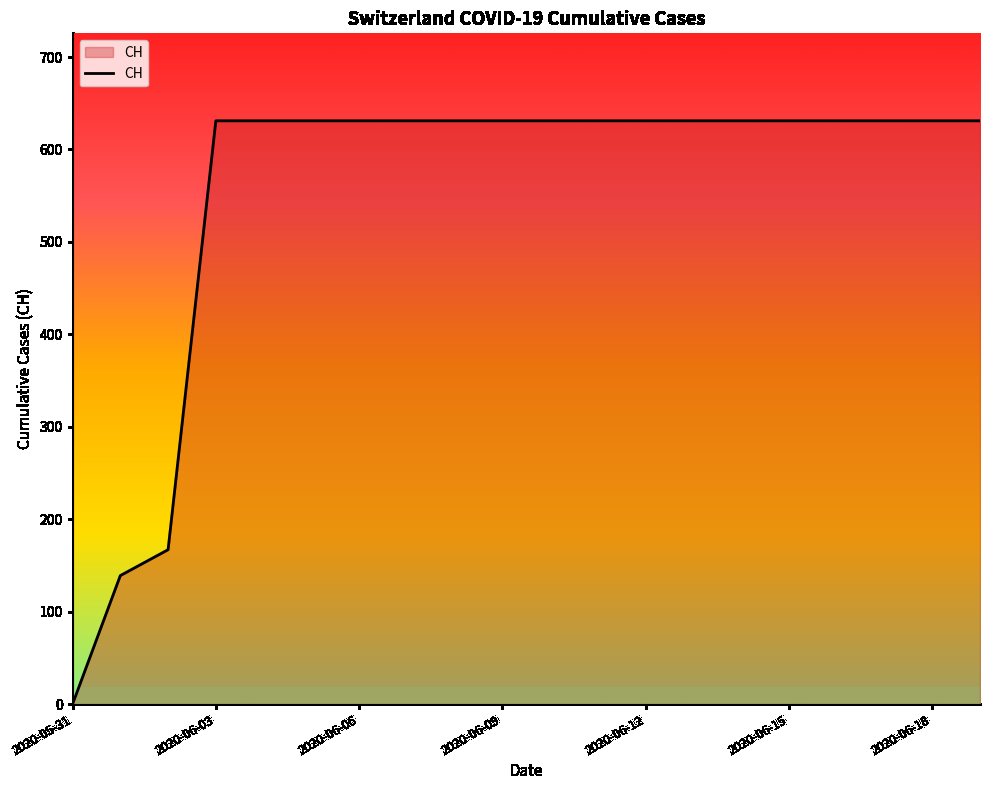

What is the greatest value displayed?

631